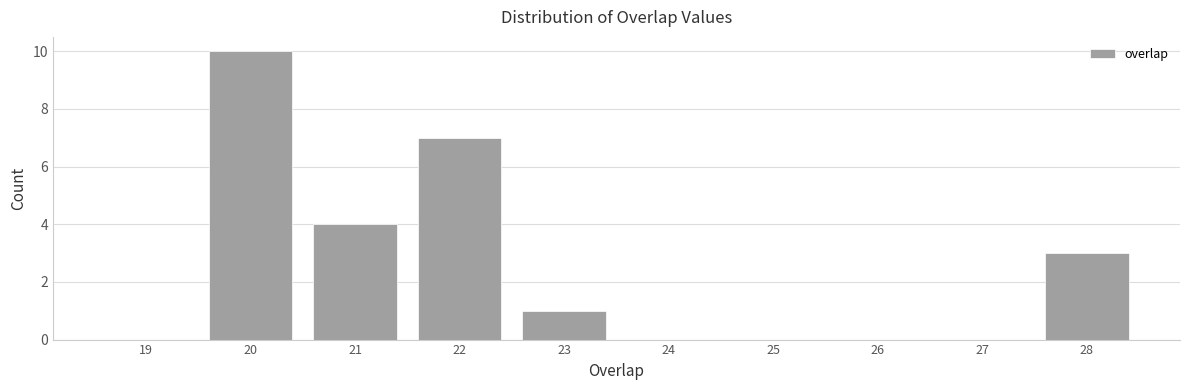

Reading left to right, transcribe all the data shown in this chart.

19=0	20=10	21=4	22=7	23=1	24=0	25=0	26=0	27=0	28=3